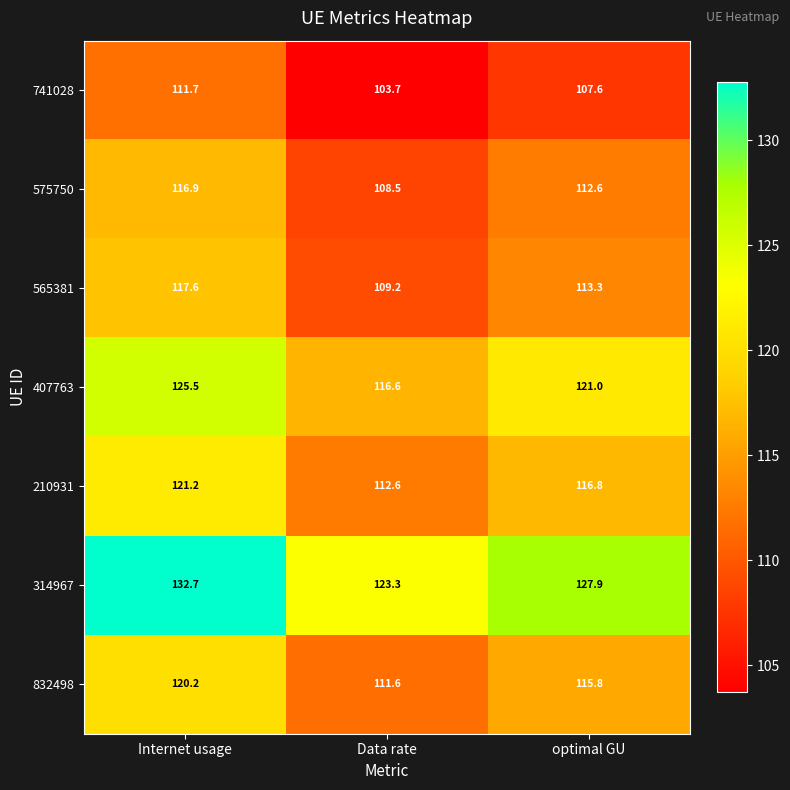

What is the greatest value displayed?

132.7